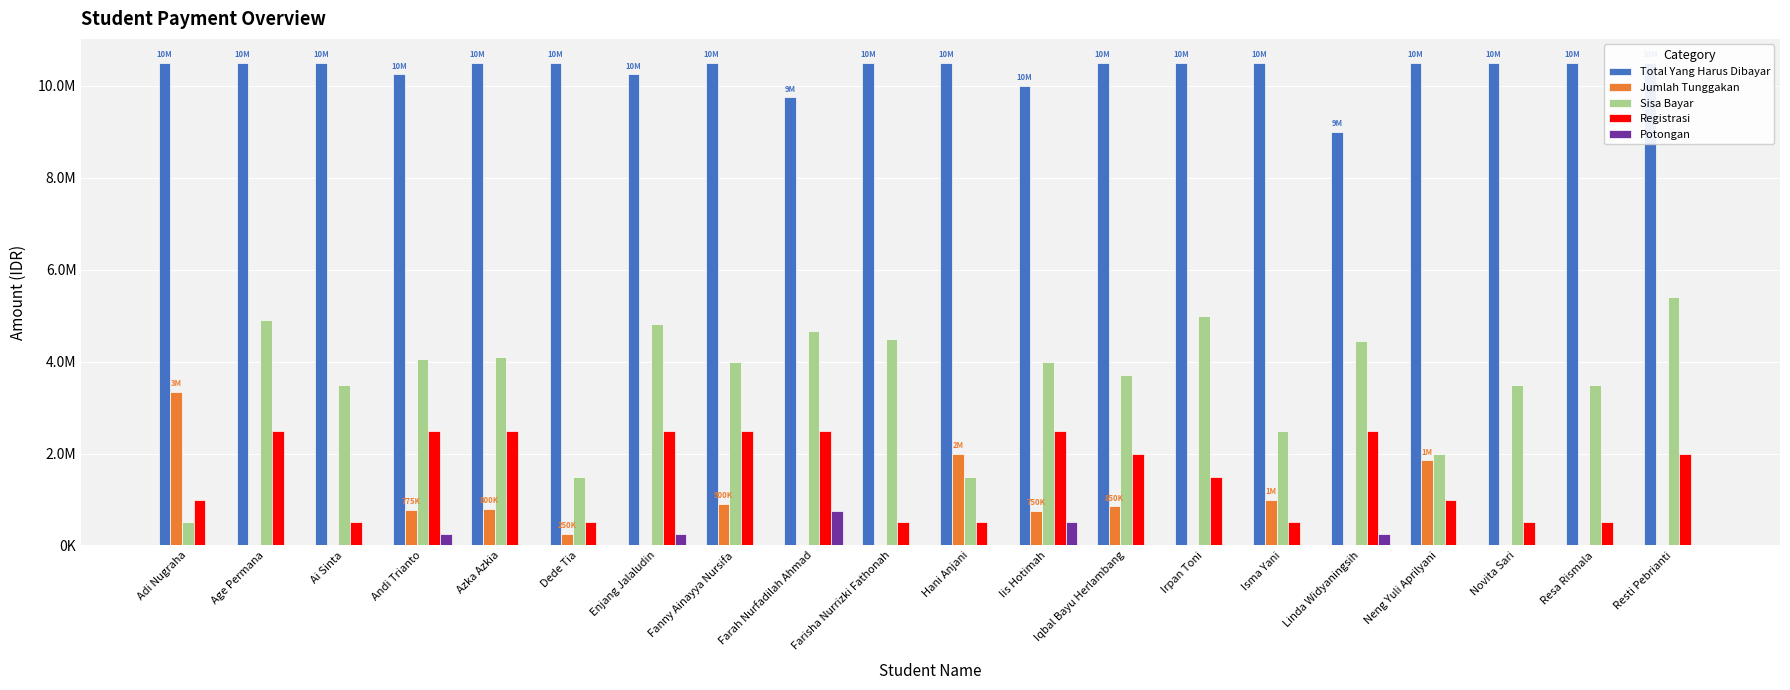

How many bars are there in each group?

5